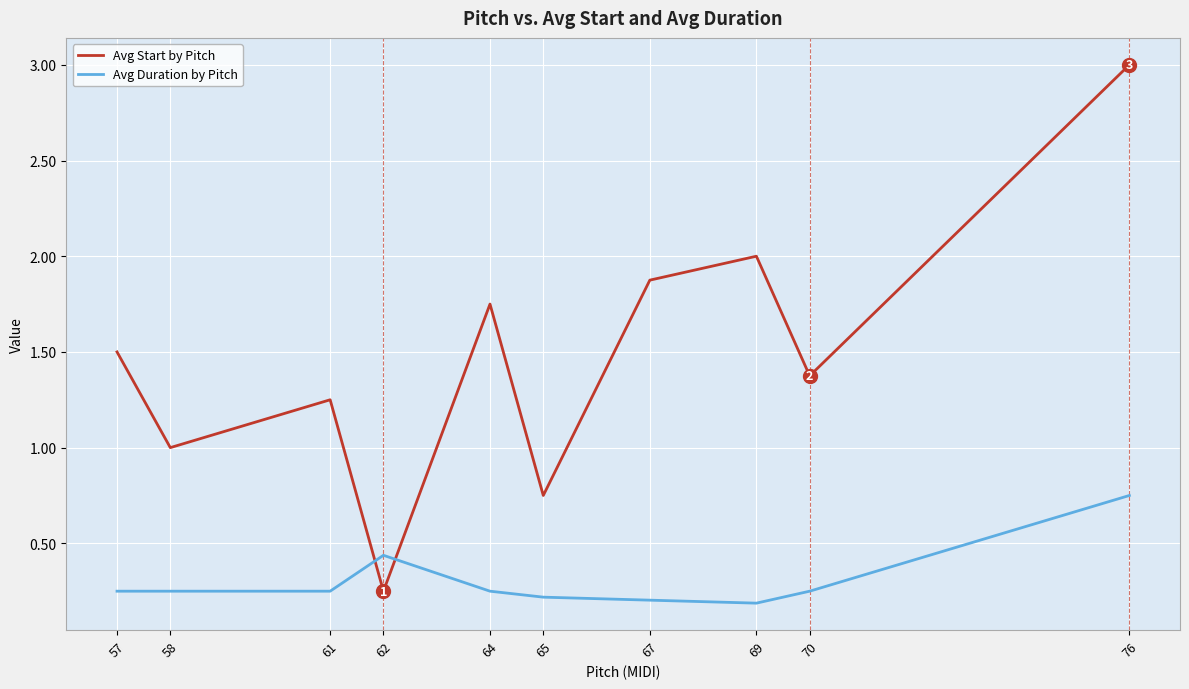

Where do Avg Duration by Pitch and Avg Start by Pitch first cross each other?

61 and 62